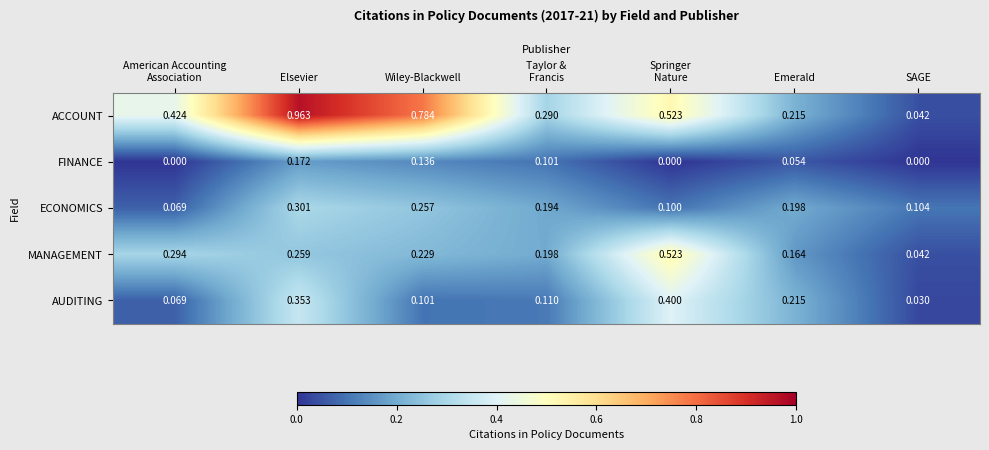

Which series has the largest total across all categories?

ACCOUNT